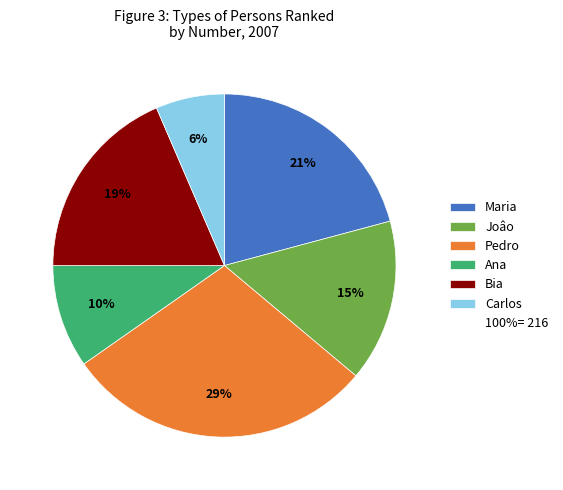

To the nearest percent, what is the difference between the largest and smallest slice percentages?

23%